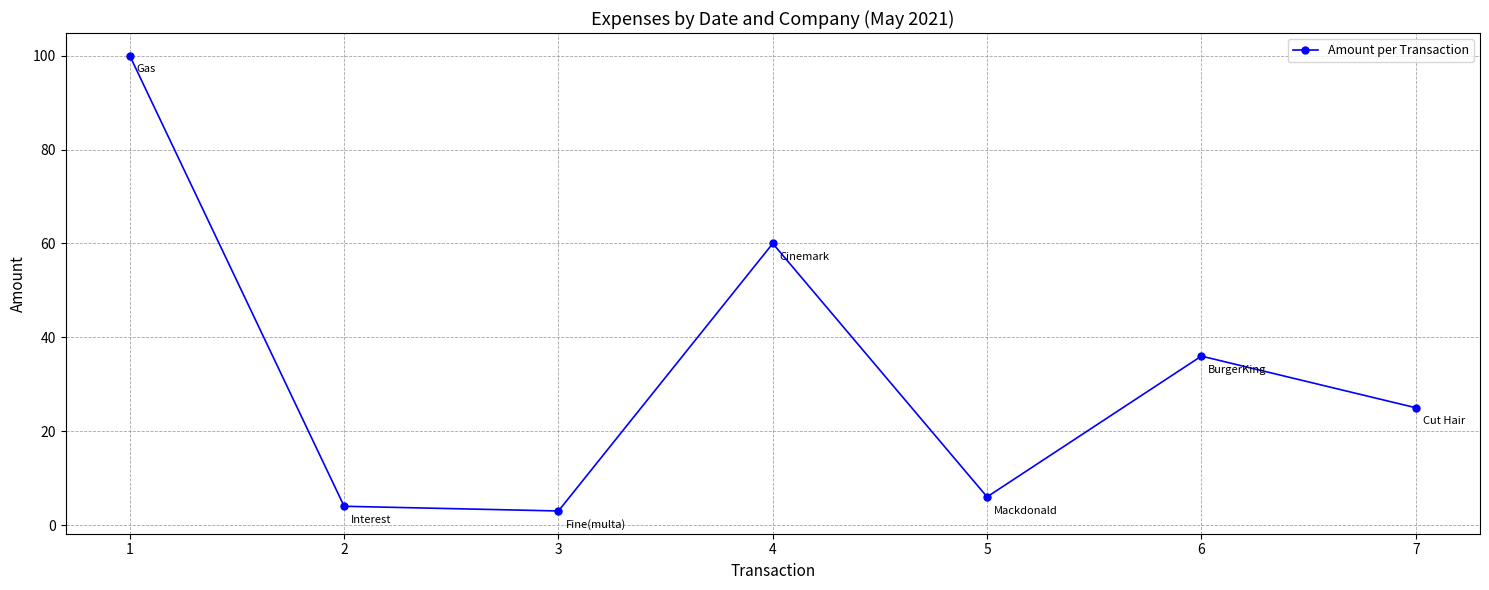

At which category does the chart reach its peak across all series?

1